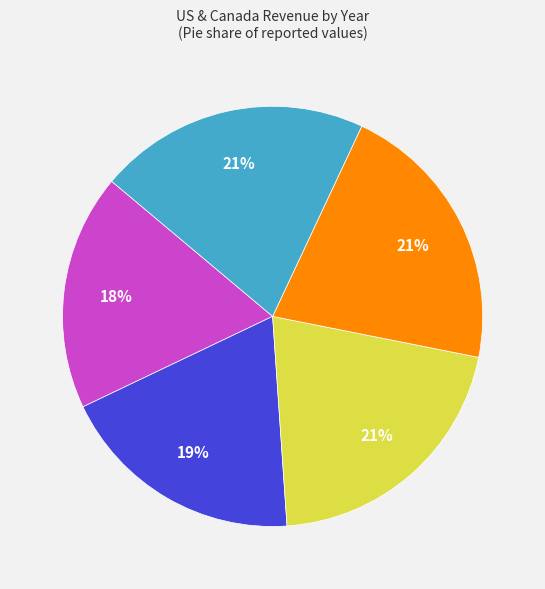

To the nearest percent, what is the difference between the largest and smallest slice percentages?

3%